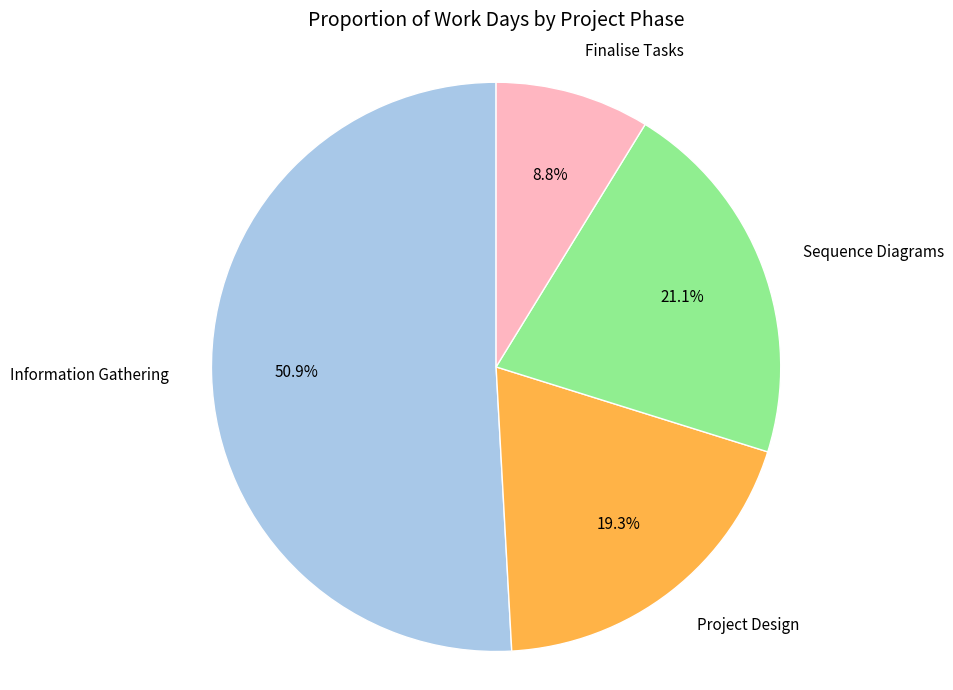

How many slices are in this pie chart?

4